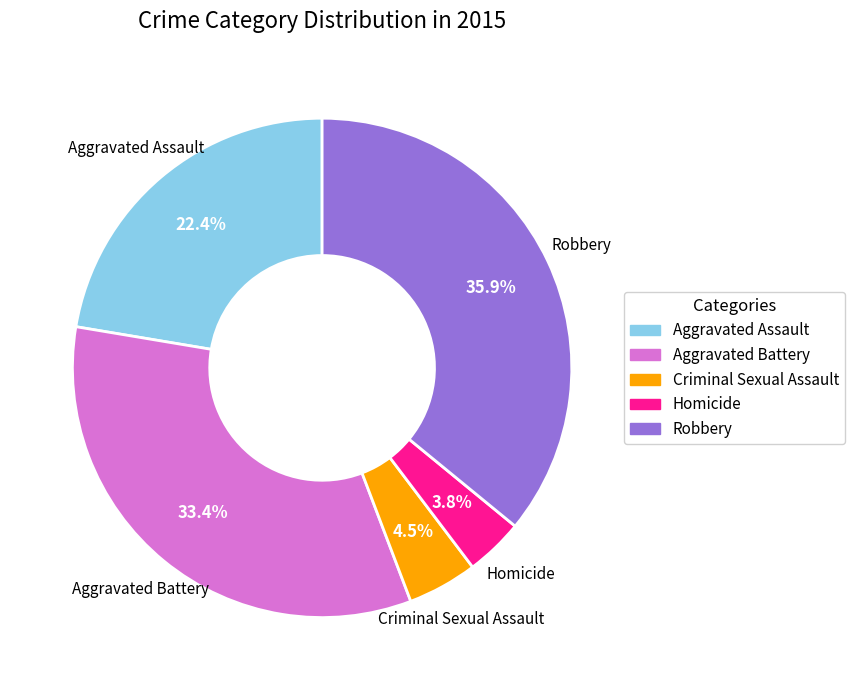

Rank the categories by value from lowest to highest.

Homicide, Criminal Sexual Assault, Aggravated Assault, Aggravated Battery, Robbery